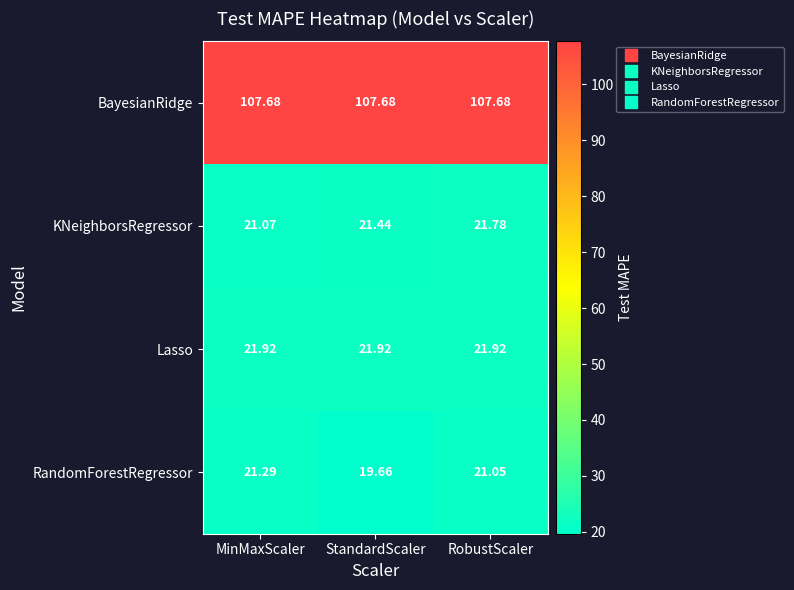

Rank the series at RobustScaler from highest to lowest value.

BayesianRidge, Lasso, KNeighborsRegressor, RandomForestRegressor